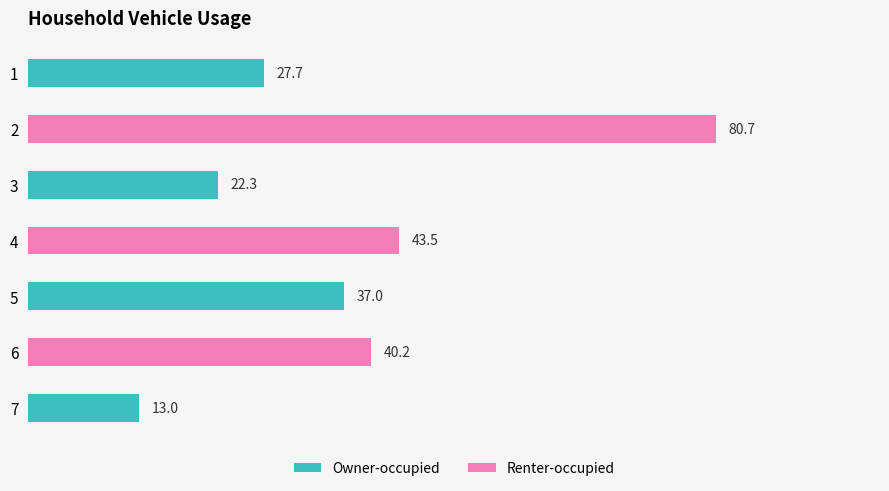

What is the difference between the maximum and minimum values?

67.7